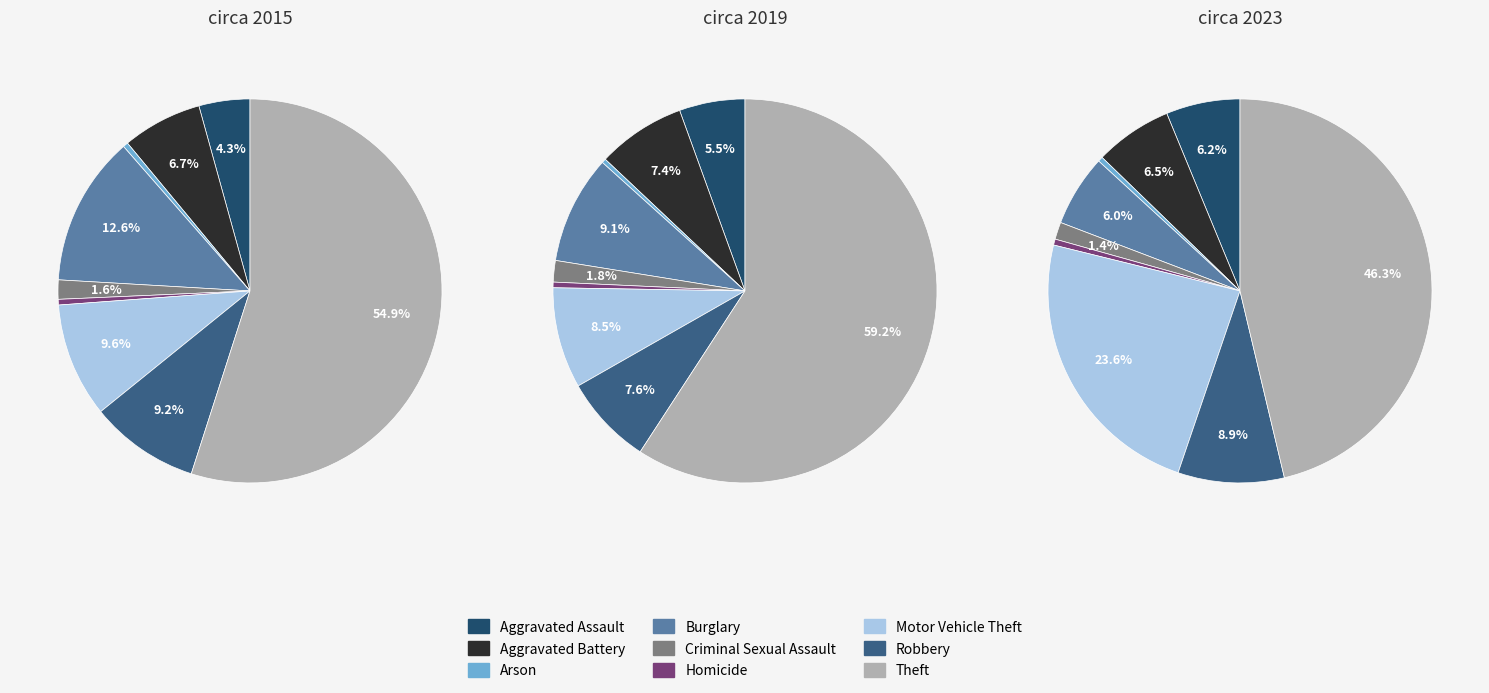

What is the total percentage of Criminal Sexual Assault and Motor Vehicle Theft?

11.3%